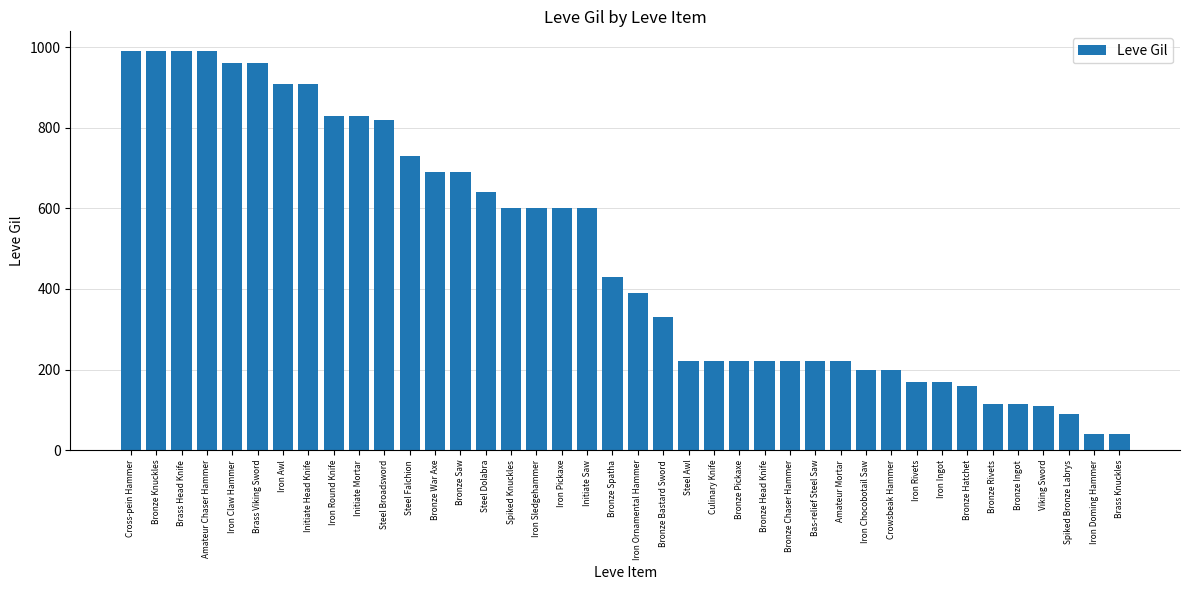

What is the sum of the values at Steel Broadsword and Spiked Bronze Labrys?

910